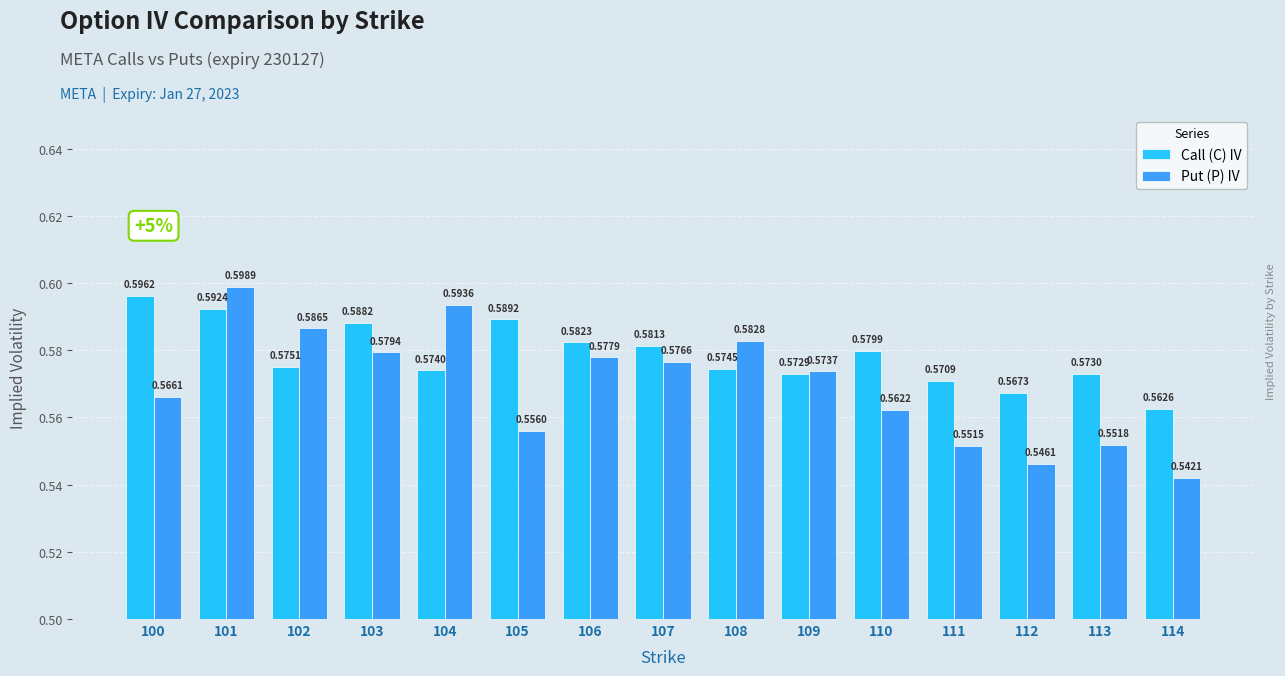

At how many categories does at least one series exceed 0?

15